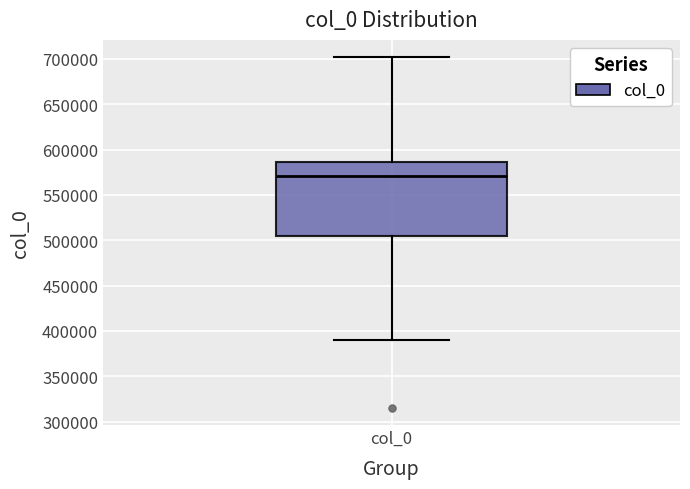

Where is the lower edge of the box for col_0 on the y-axis? The values are not printed on the chart, so give them approximately, as read against the axis.

505000